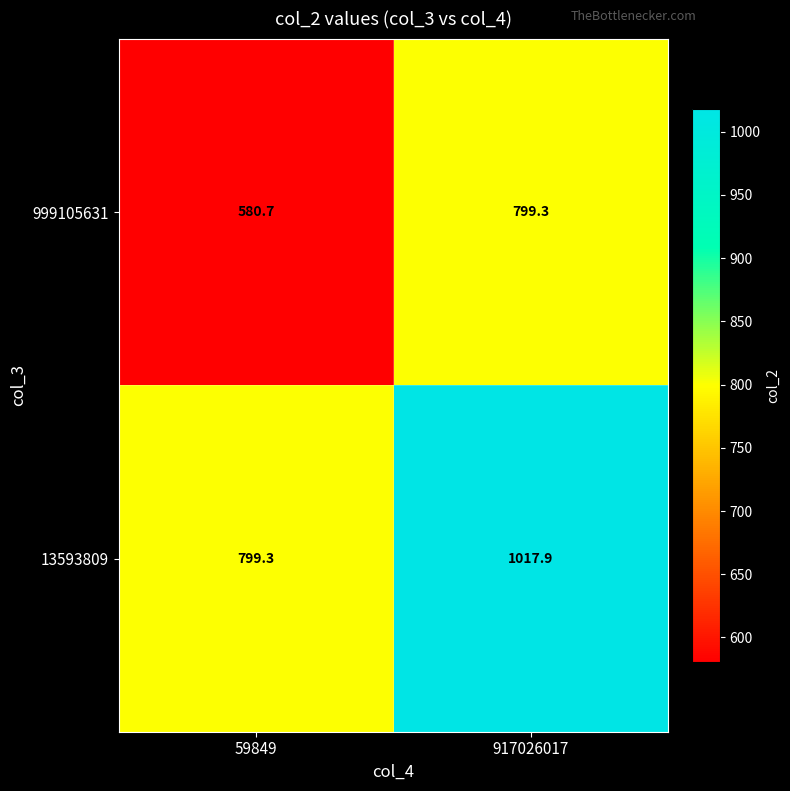

What is the difference between the highest and lowest values at 917026017?

218.6